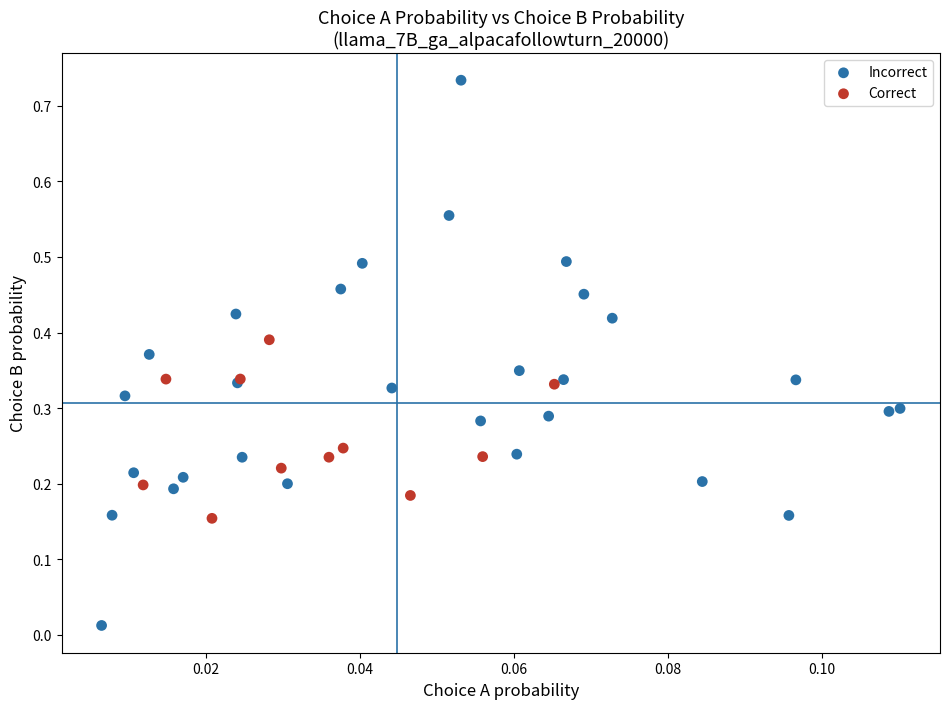

Which series reaches the minimum Y coordinate?

Incorrect